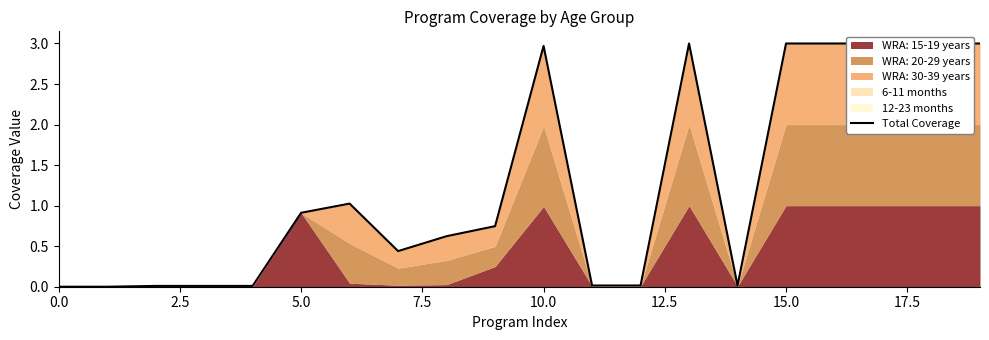

How many interior local peaks (higher than both neighbors) does the data have?

3